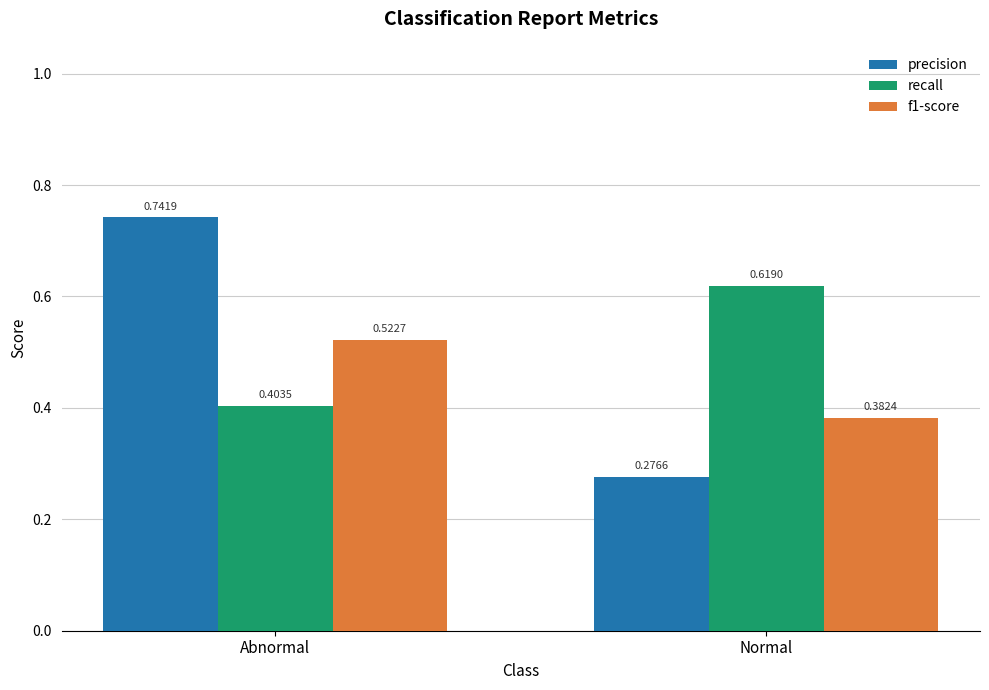

Which series has the widest spread of values?

precision